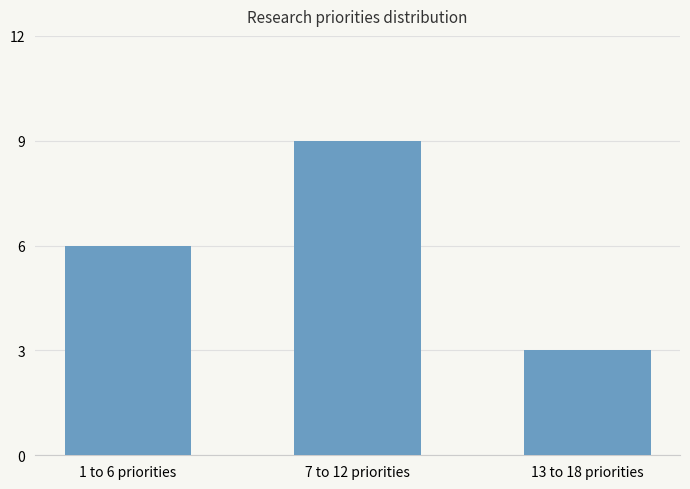

Between 1 to 6 priorities and 7 to 12 priorities, which is larger?

7 to 12 priorities